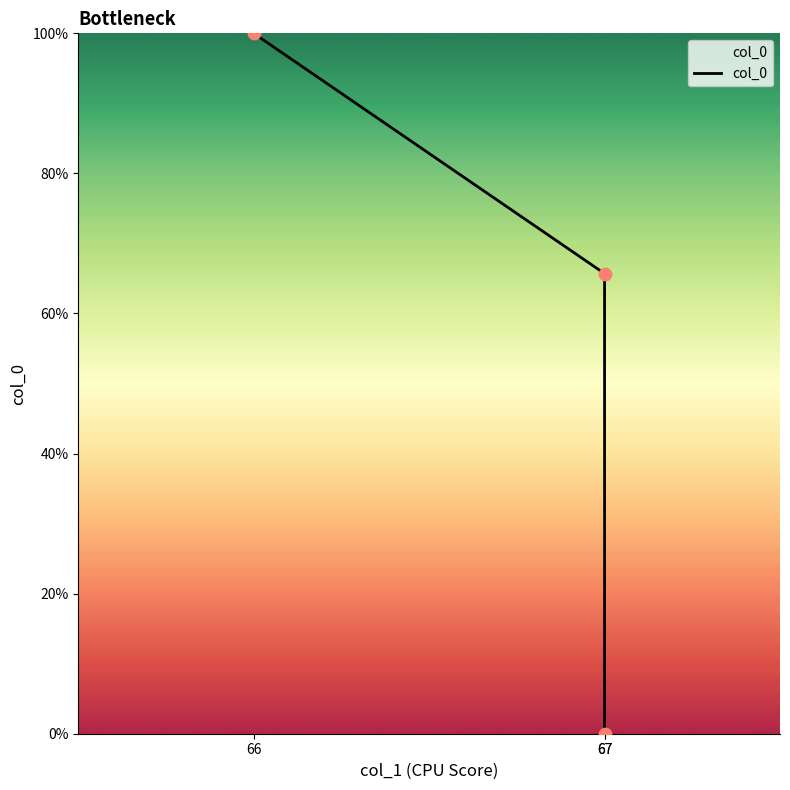

What is the change in value from 67 to 66?

+34.3